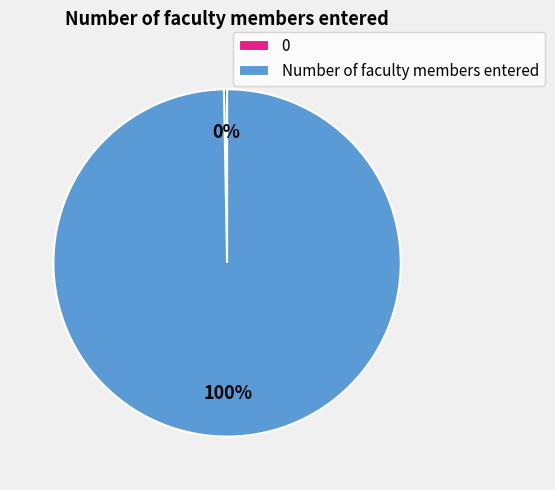

To the nearest percent, what is the average slice percentage?

50%